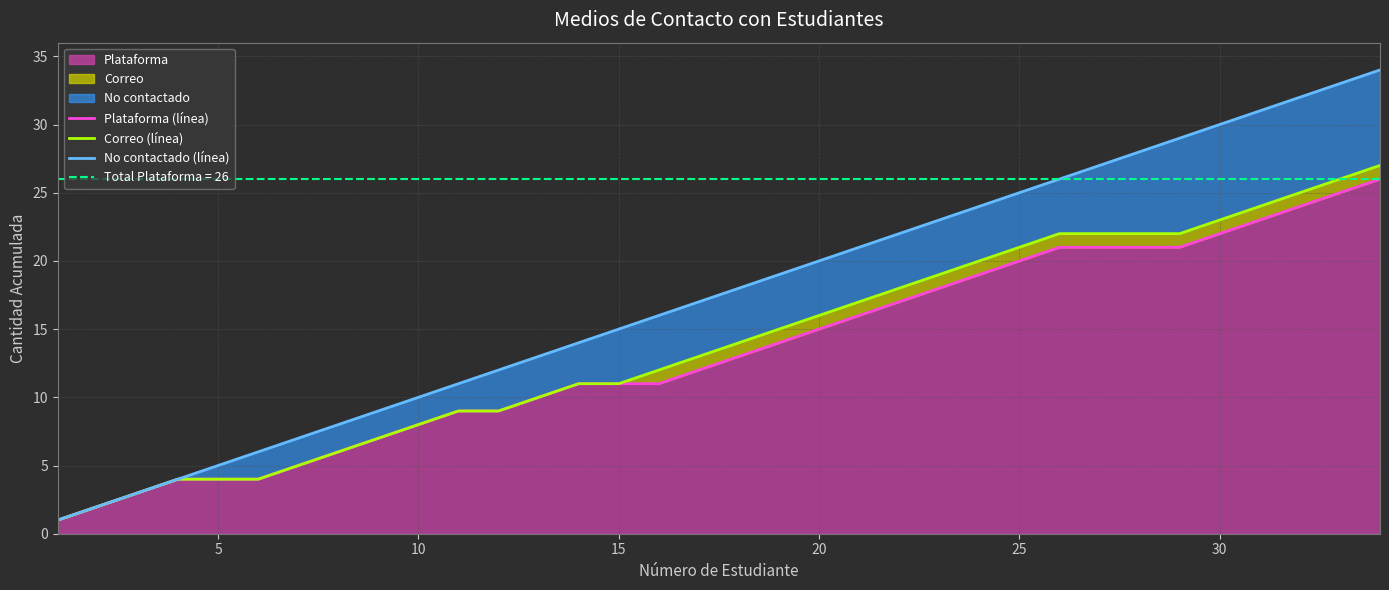

What is the smallest value displayed?

1